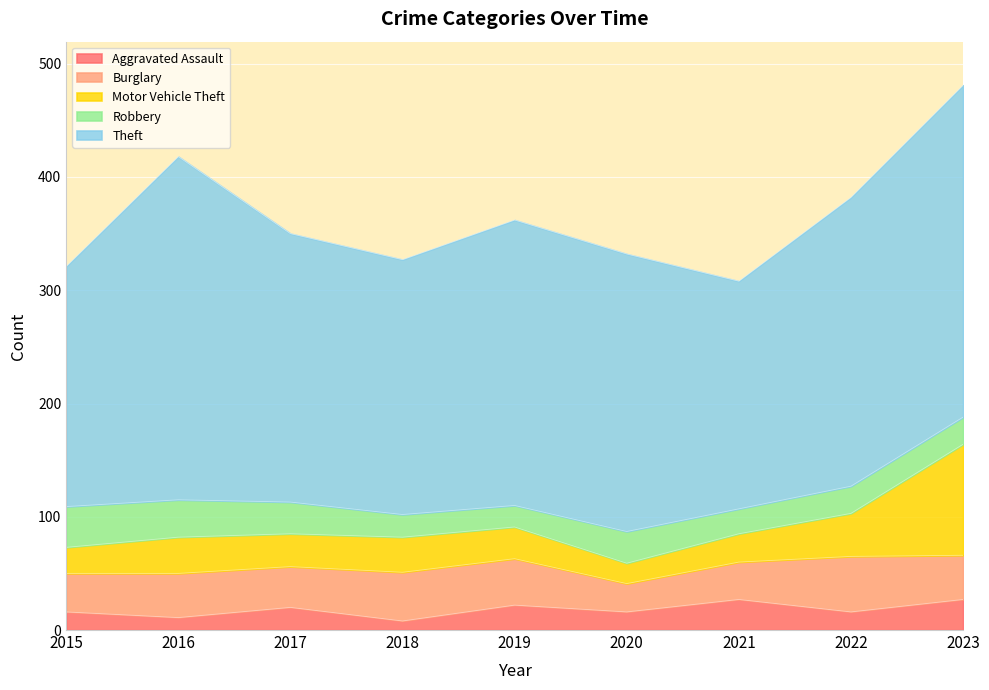

At which category is the sum across all series the highest?

2023